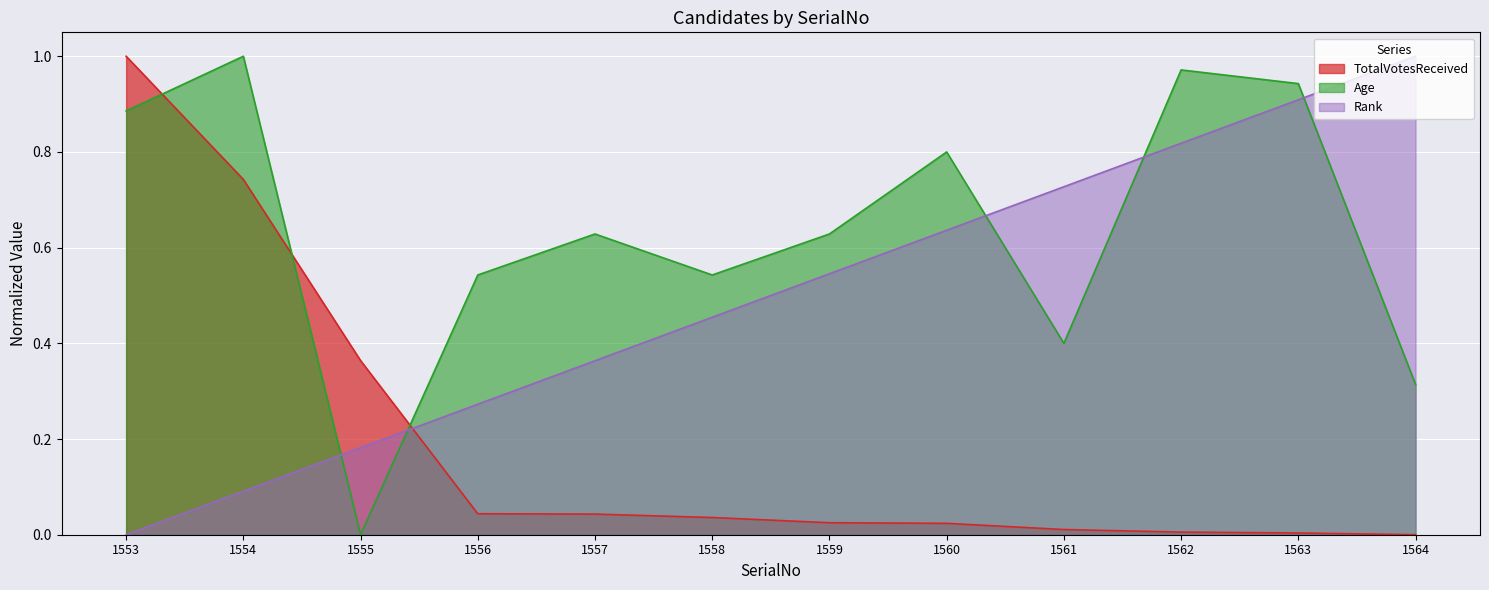

What is the maximum value for Age?

1.0